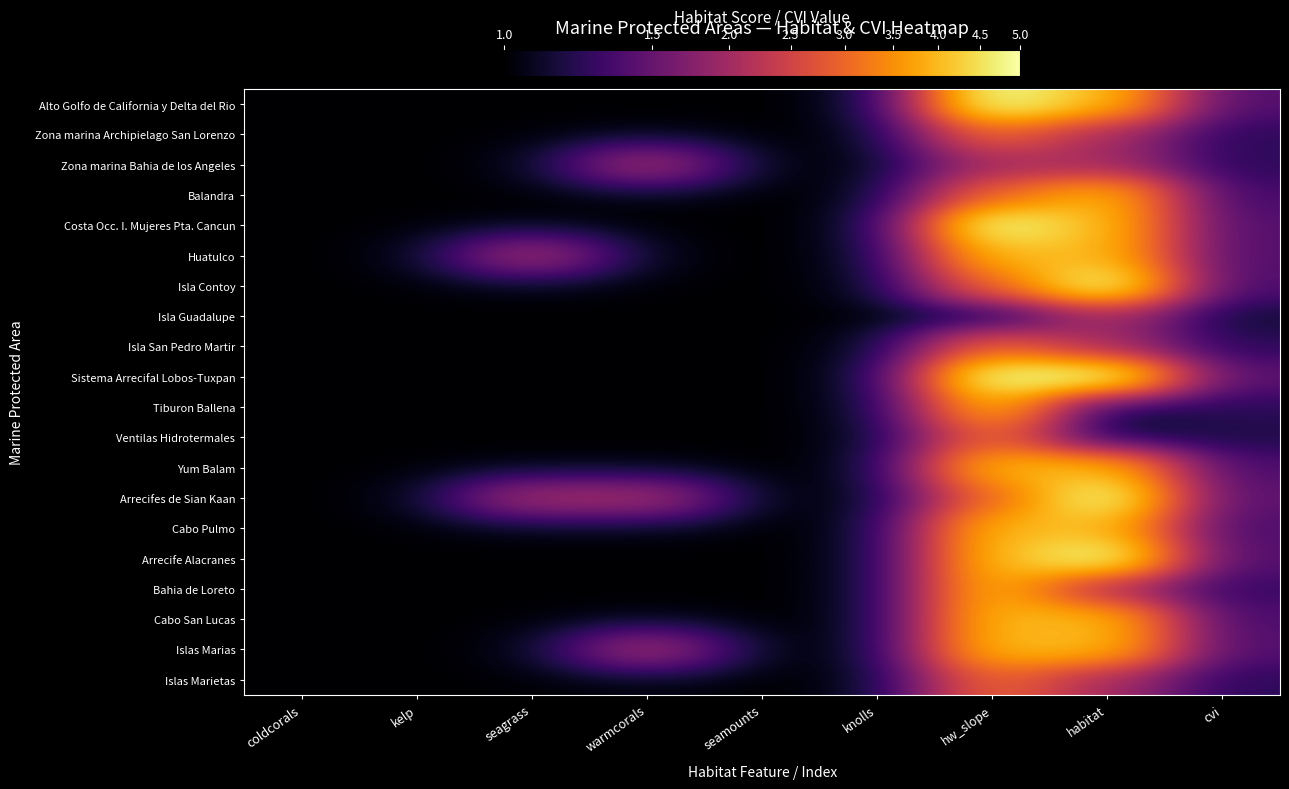

Which series has the largest range (max minus min)?

Alto Golfo de California y Delta del Rio